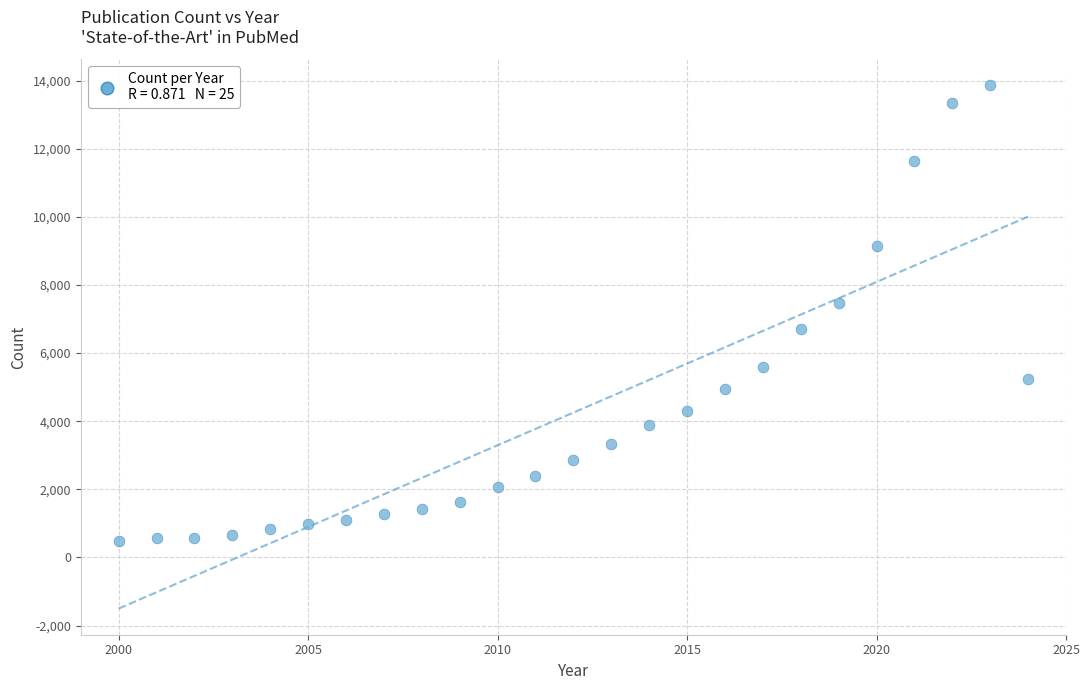

What is the range of Y values (max minus min)?

13373